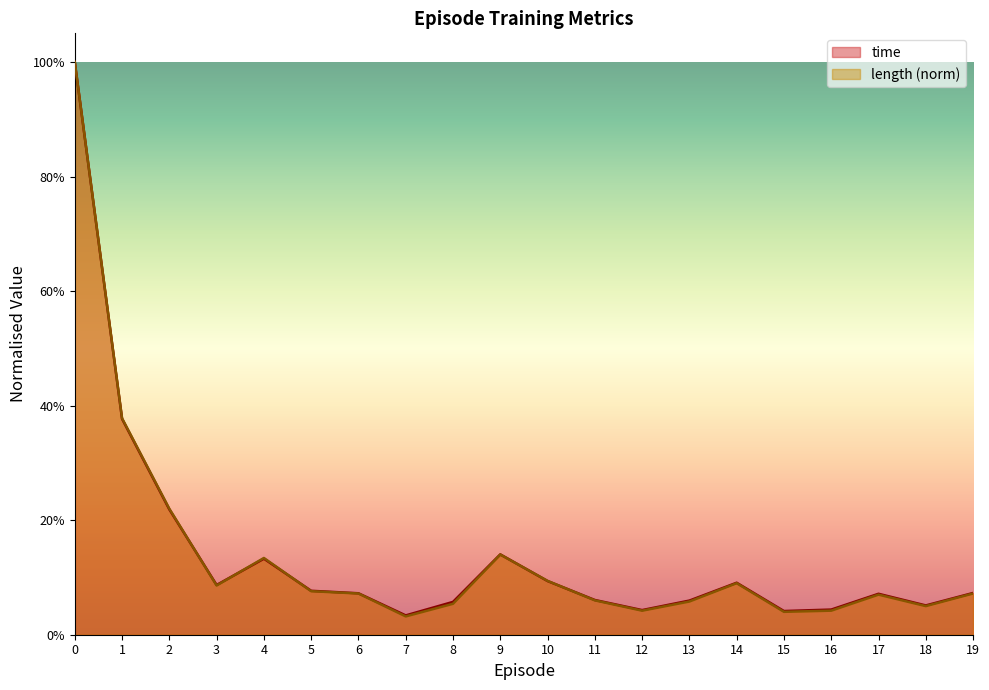

What is the total value across all series at 17?

0.1